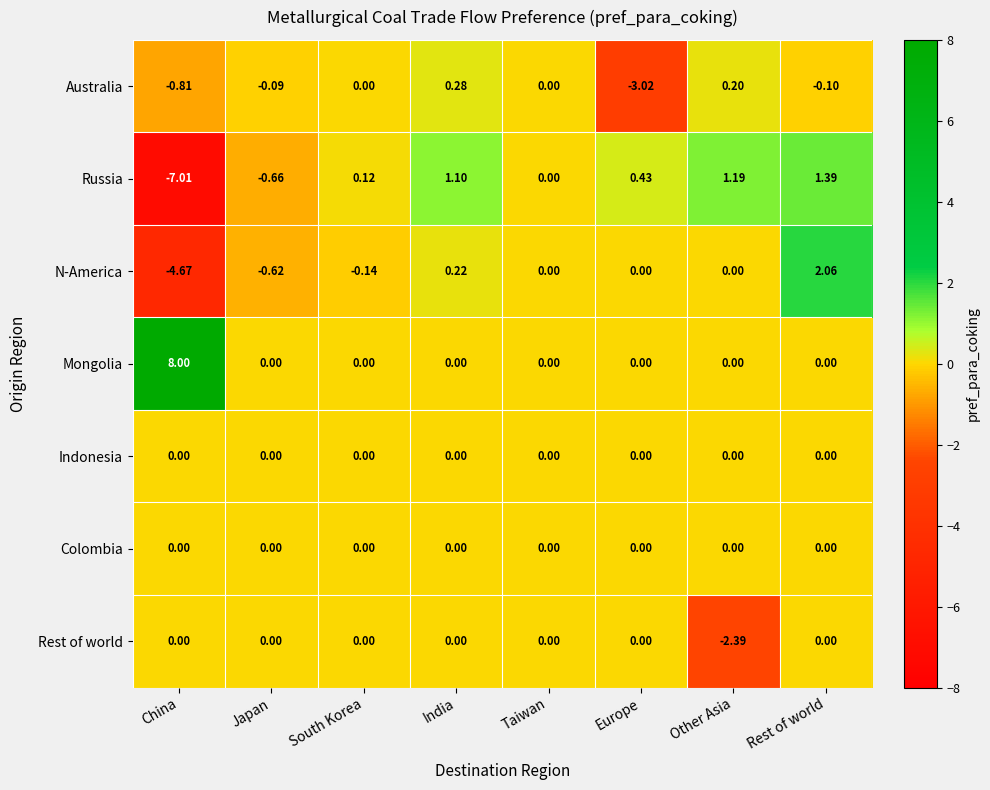

At which label does N-America reach its peak?

Rest of world